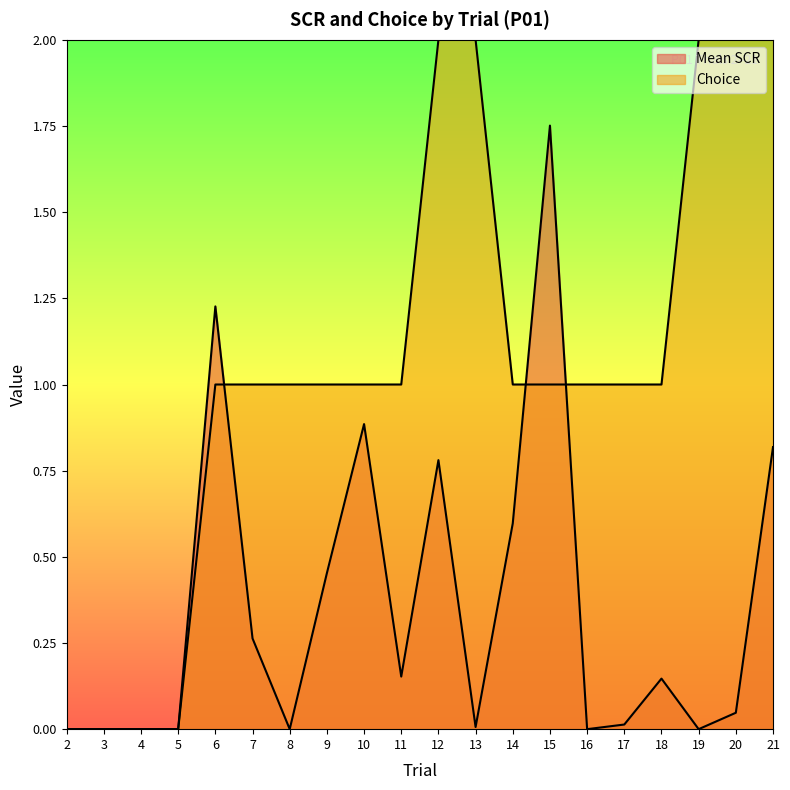

How many interior local valleys does the Mean SCR series have?

5